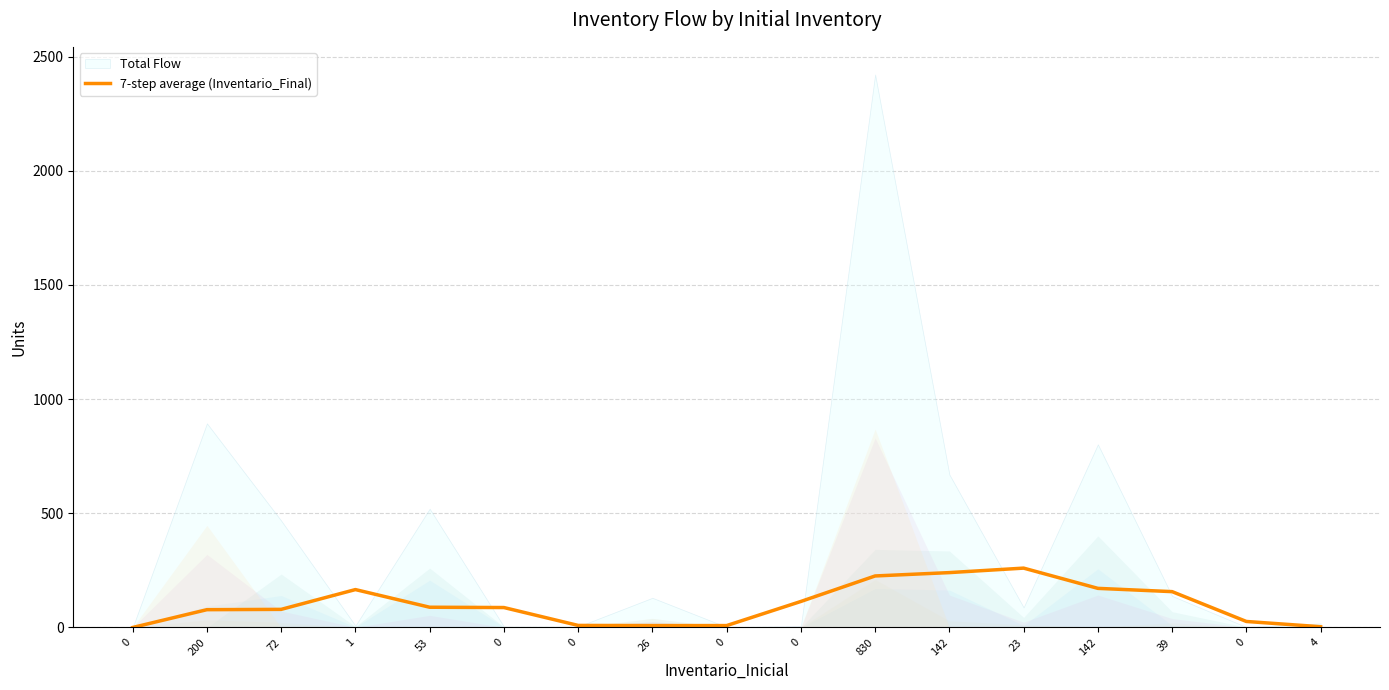

What is the difference between the maximum and second lowest values?

256.7